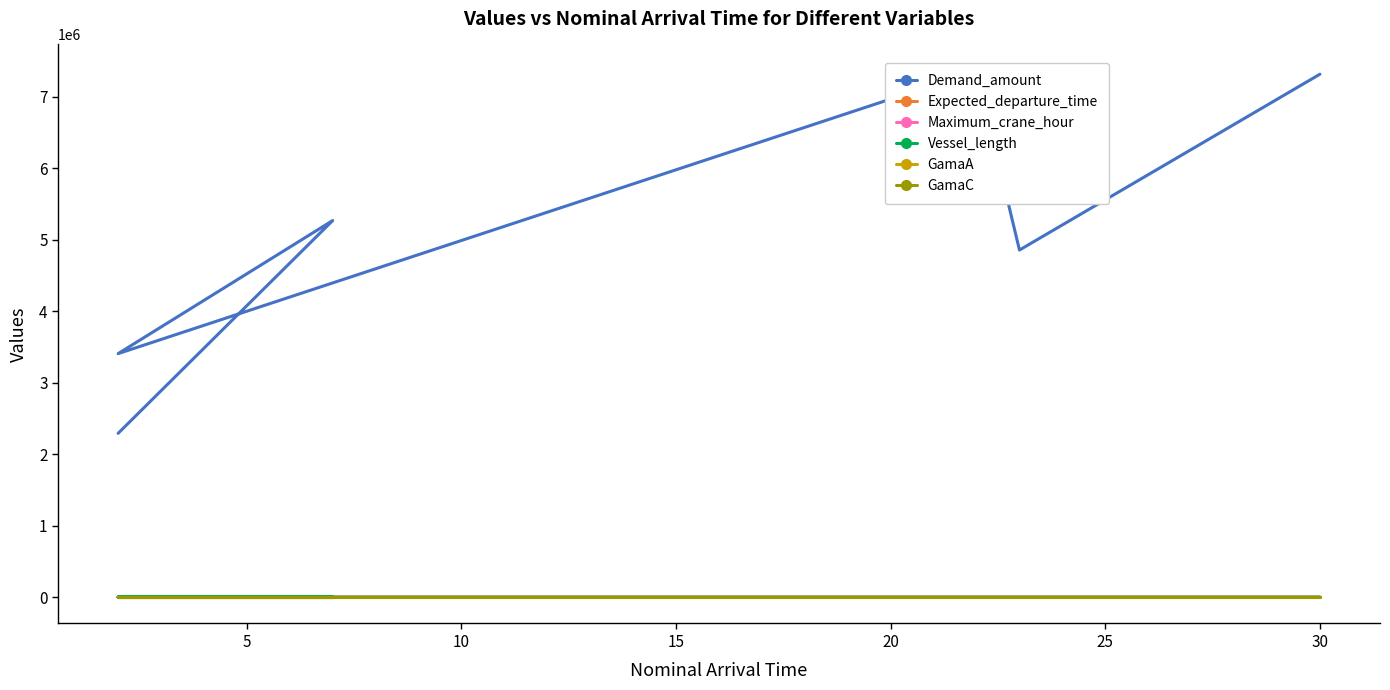

How many lines are shown in the chart?

6